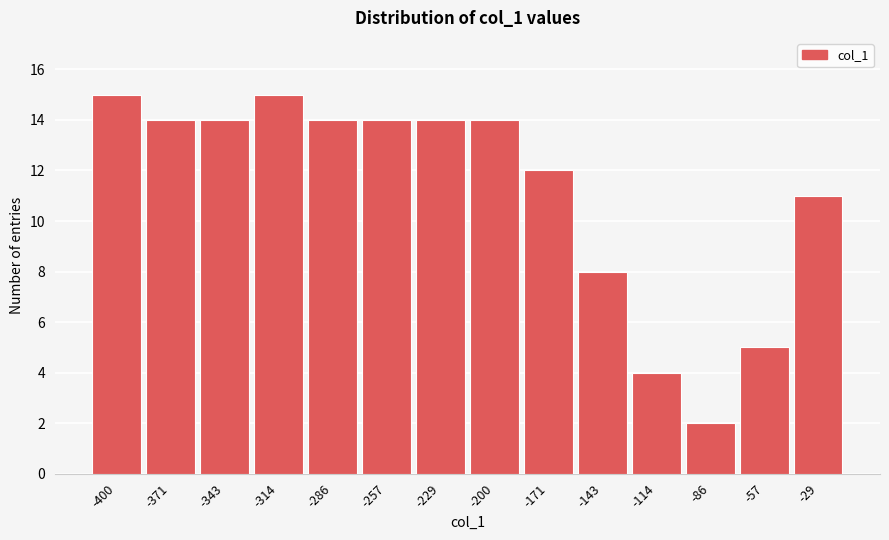

Reading left to right, list all the values displayed in this chart.

-400=15	-371=14	-343=14	-314=15	-286=14	-257=14	-229=14	-200=14	-171=12	-143=8	-114=4	-86=2	-57=5	-29=11